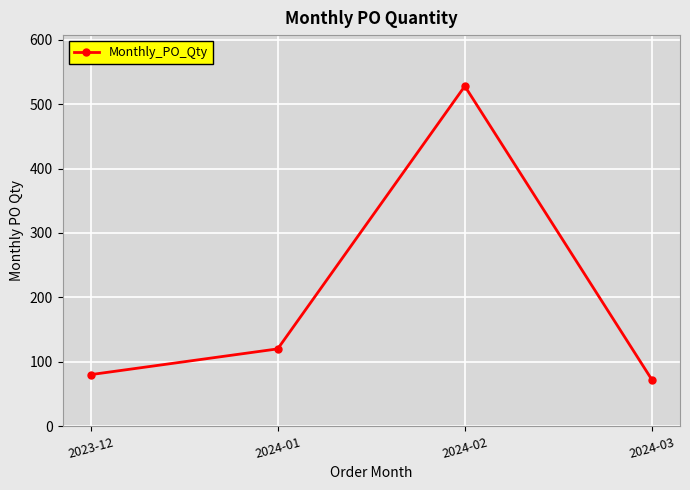

What is the label of the 3rd point from the right?

2024-01